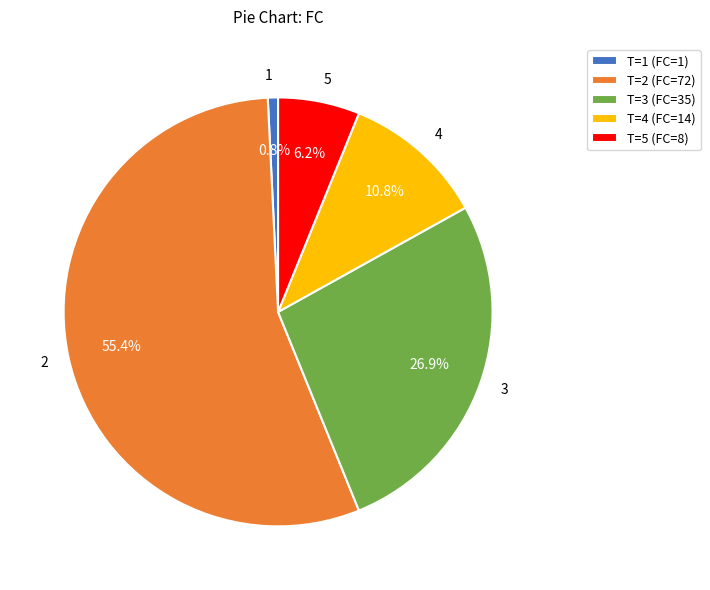

Does any single category account for the majority?

Yes